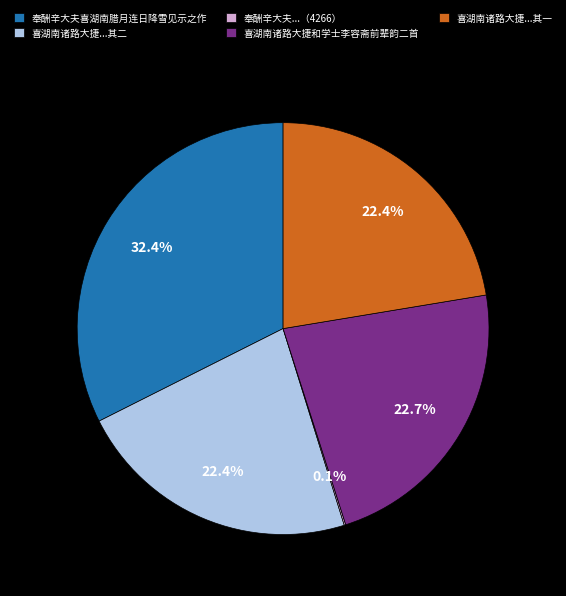

Which has a higher value, 奉酬辛大夫喜湖南腊月连日降雪见示之作 or 喜湖南诸路大捷...其一?

奉酬辛大夫喜湖南腊月连日降雪见示之作